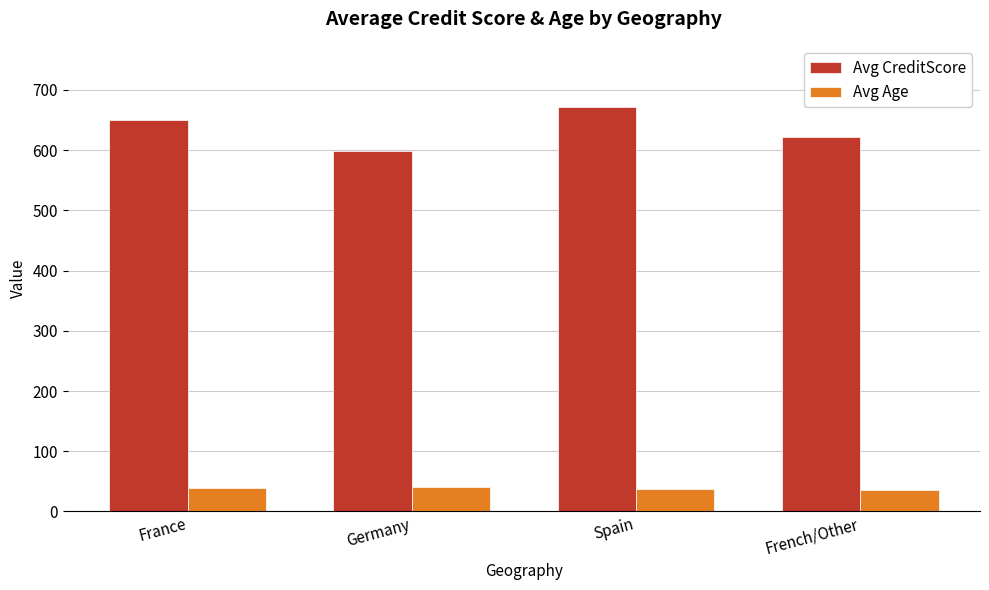

The value of Avg Age at Germany is 10.7. True or false?

False